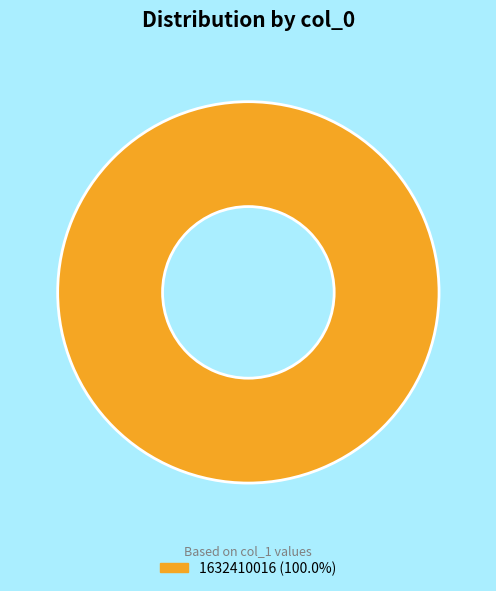

Is there a majority slice in this chart?

Yes